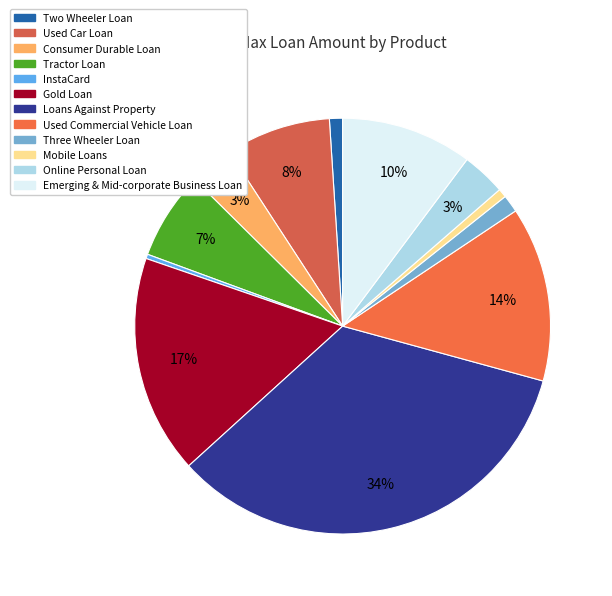

What percentage is NOT represented by Consumer Durable Loan?

96.6%